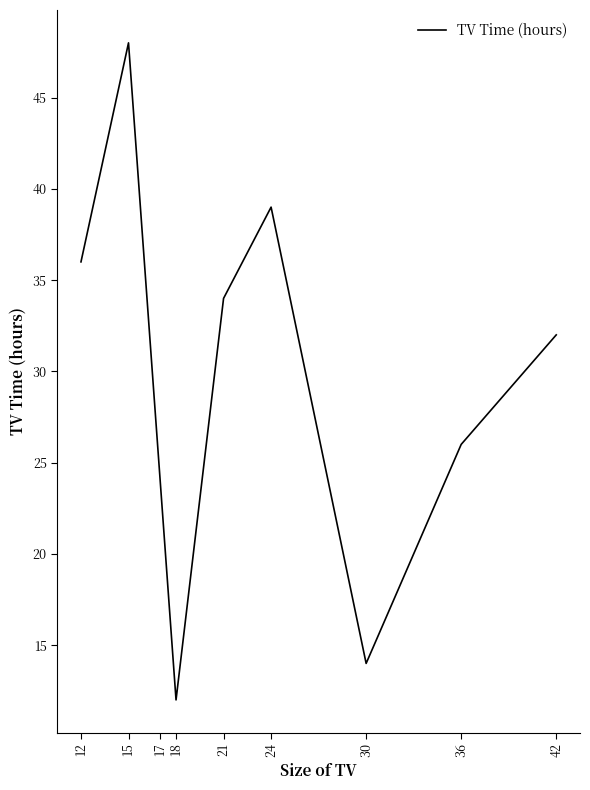

List the labels in order of value, largest first.

15, 24, 12, 21, 42, 36, 17, 30, 18